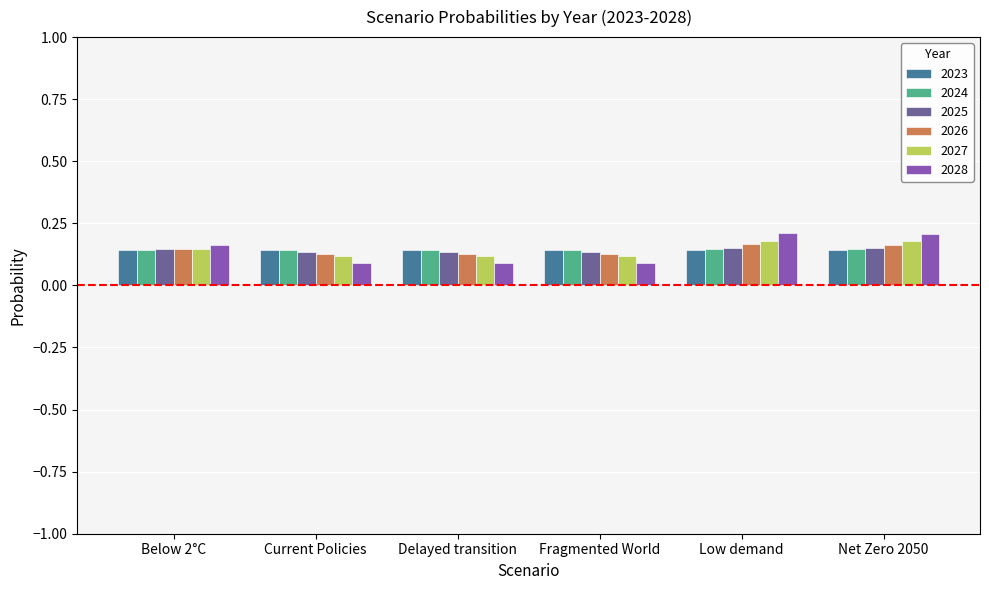

How many 2026 values are between 0 and 1?

6